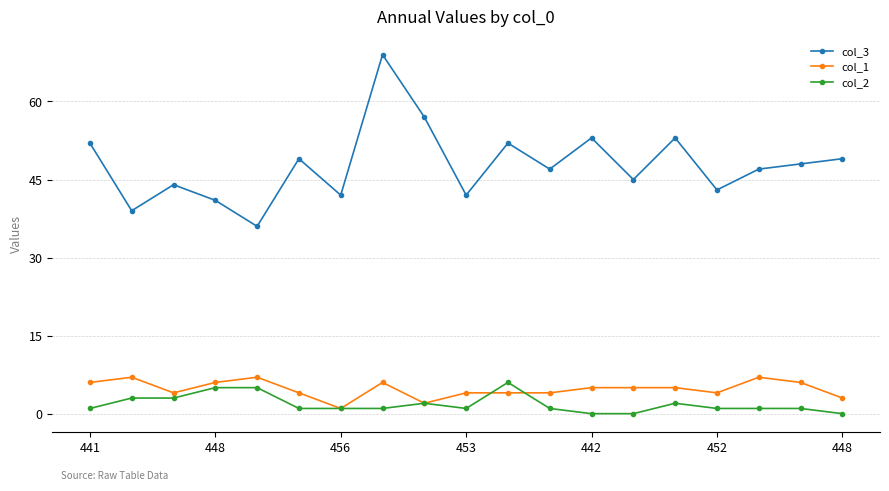

True or false: col_1 has more than 2 points higher than both neighbors.

True